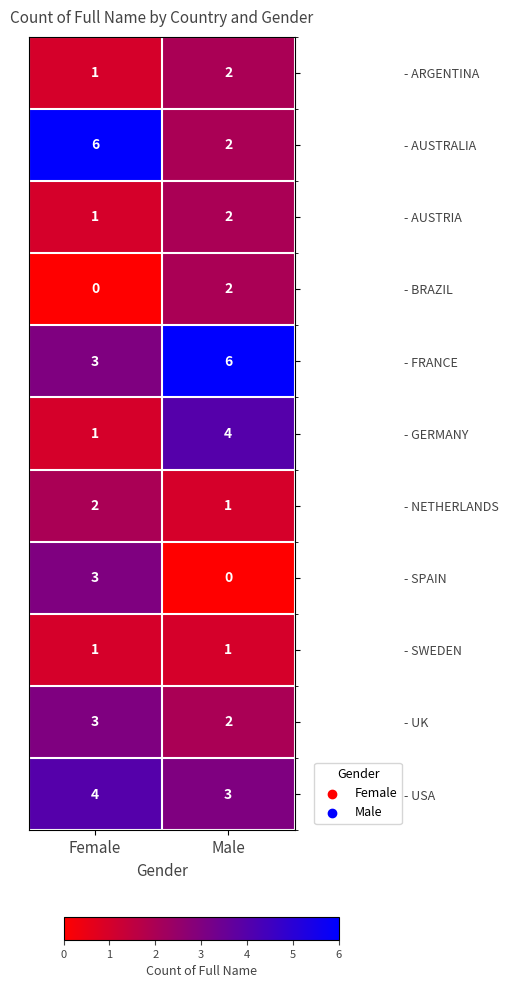

What is the maximum value shown in the chart?

6